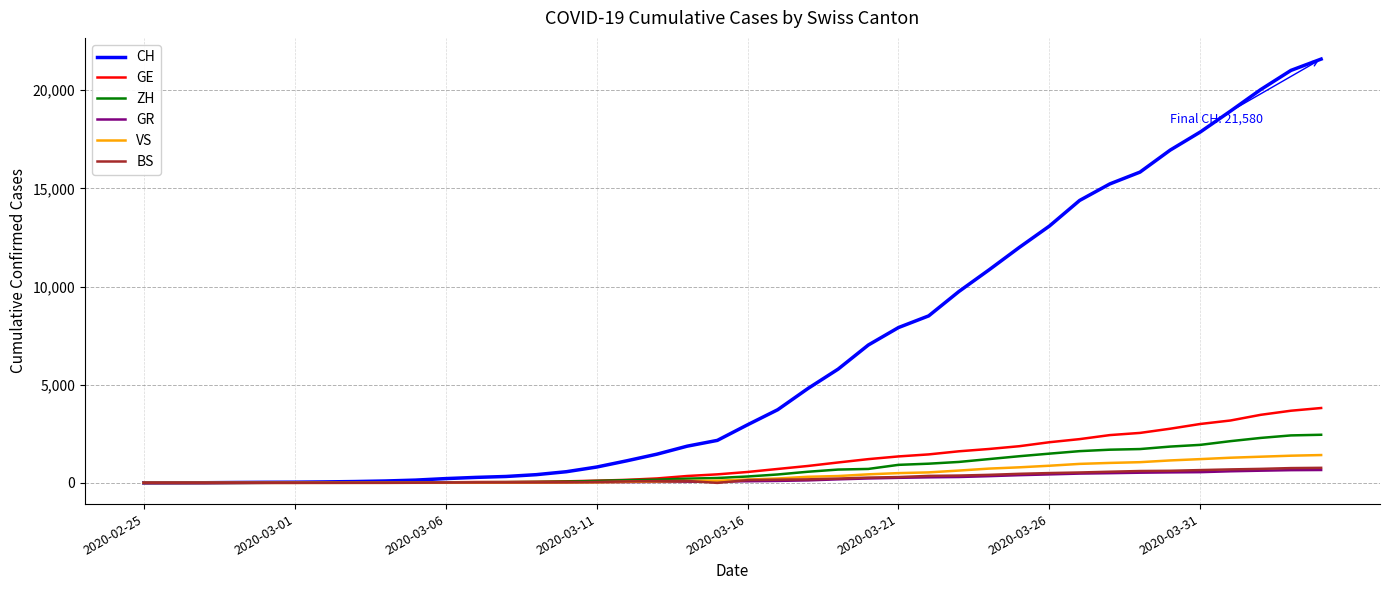

Which series has the largest total across all categories?

CH